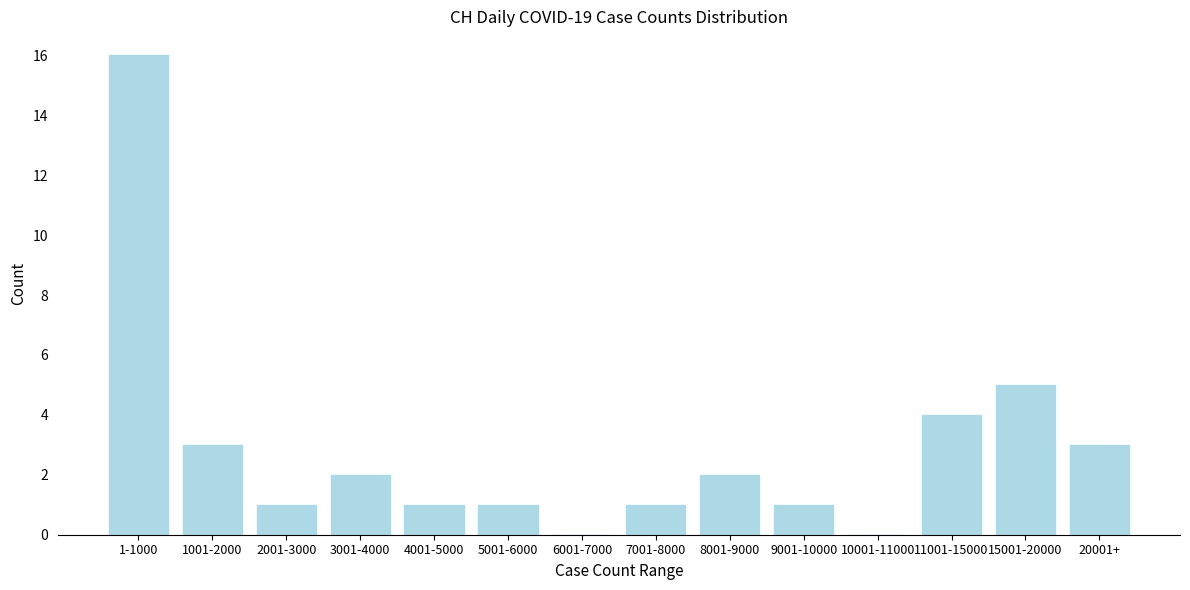

Reading left to right, what are all the values shown in this chart?

1-1000=16	1001-2000=3	2001-3000=1	3001-4000=2	4001-5000=1	5001-6000=1	6001-7000=0	7001-8000=1	8001-9000=2	9001-10000=1	10001-11000=0	11001-15000=4	15001-20000=5	20001+=3